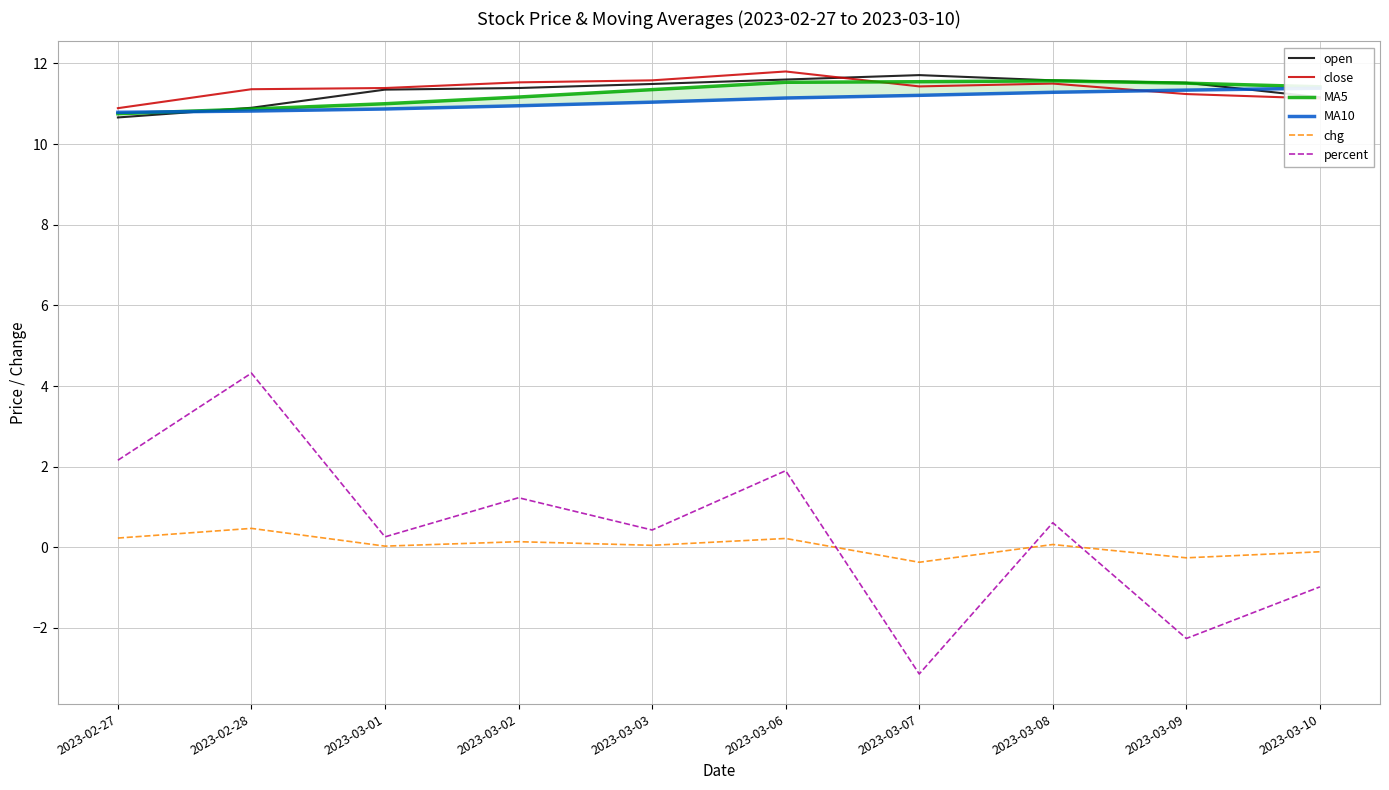

What position from the right is 2023-03-09?

2